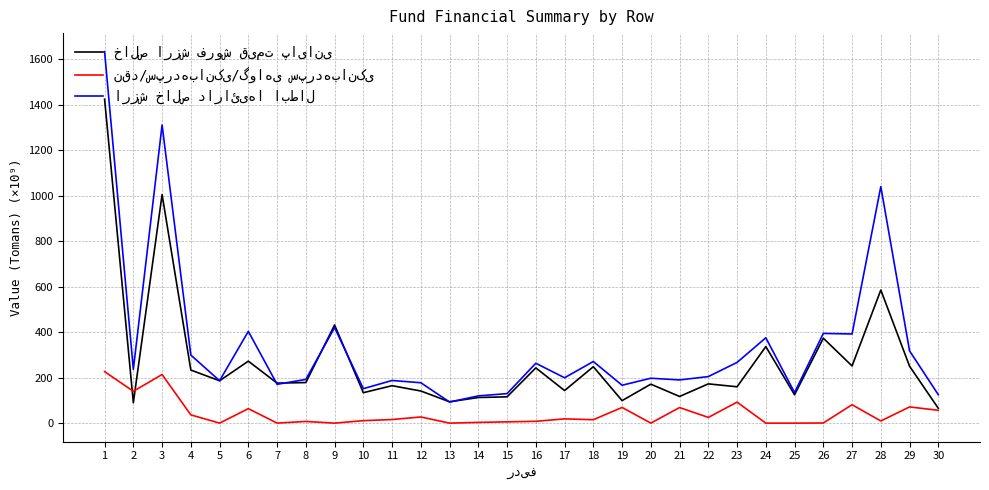

What is the total value across all series at 6?

740.1